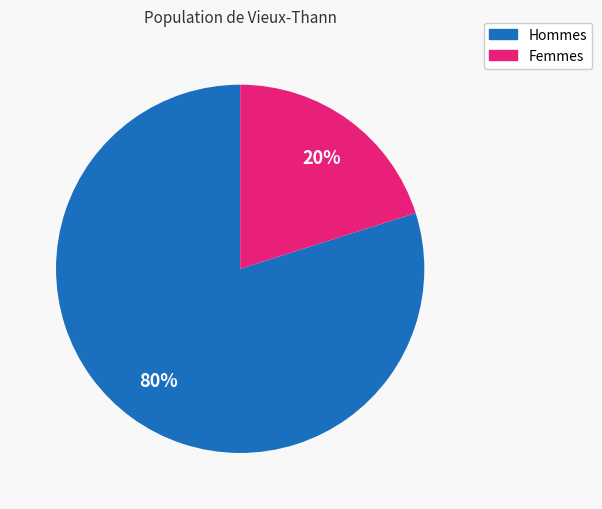

Does any single category account for the majority?

Yes